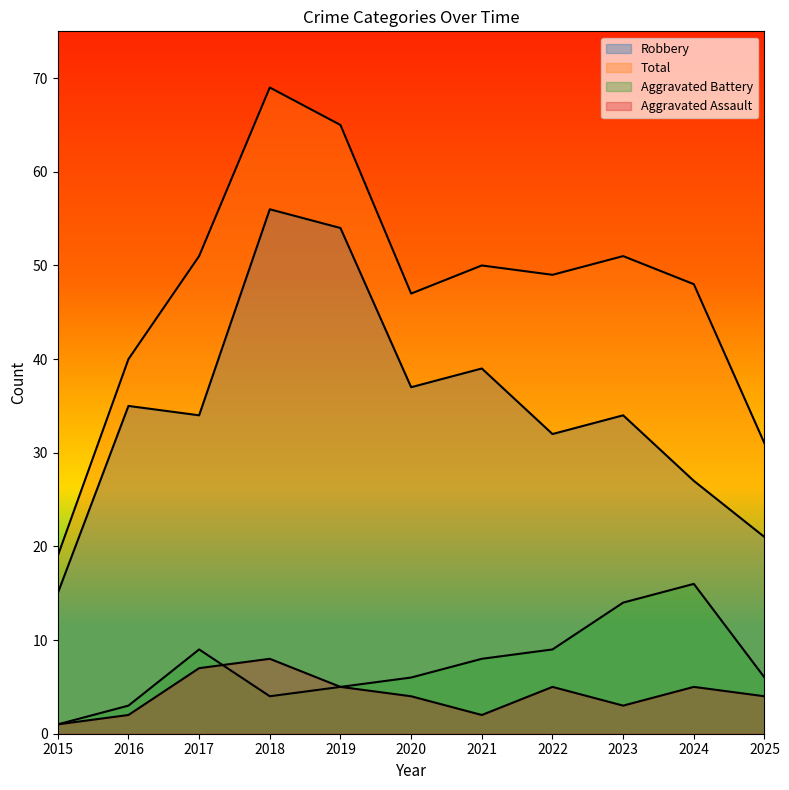

What is the maximum value for Total?

69